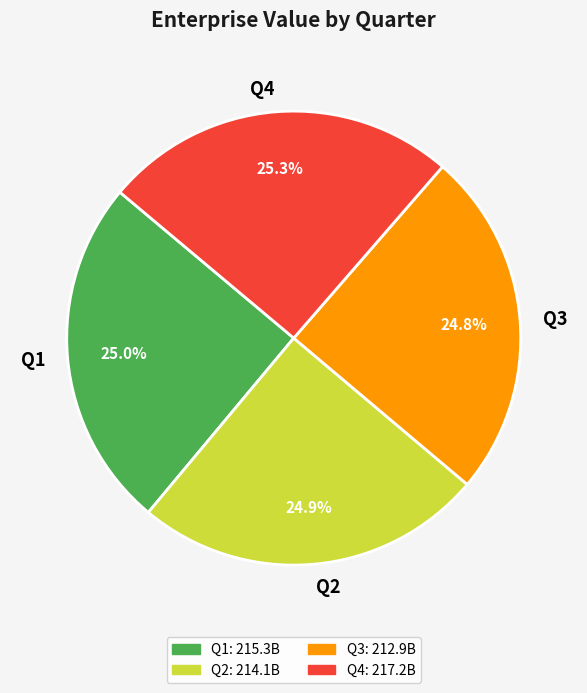

Is it true that Q4 is 25% of the pie?

True